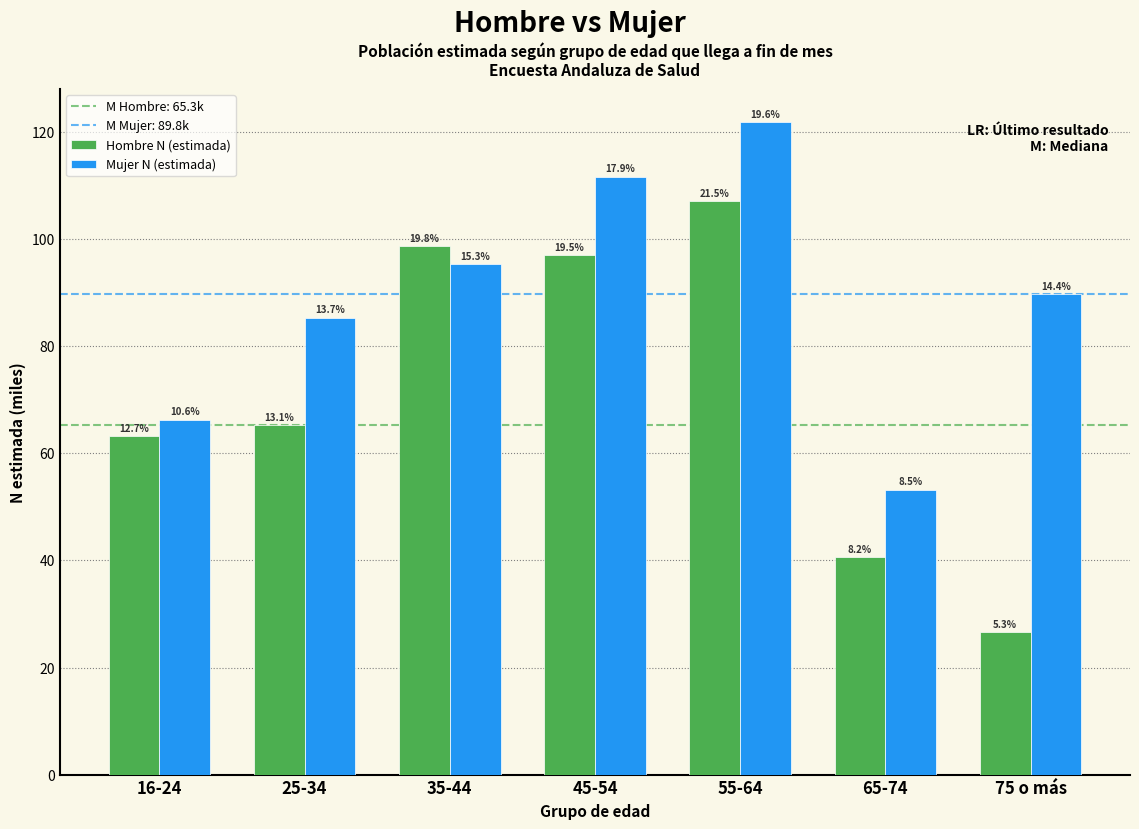

Does the chart contain any negative values?

No